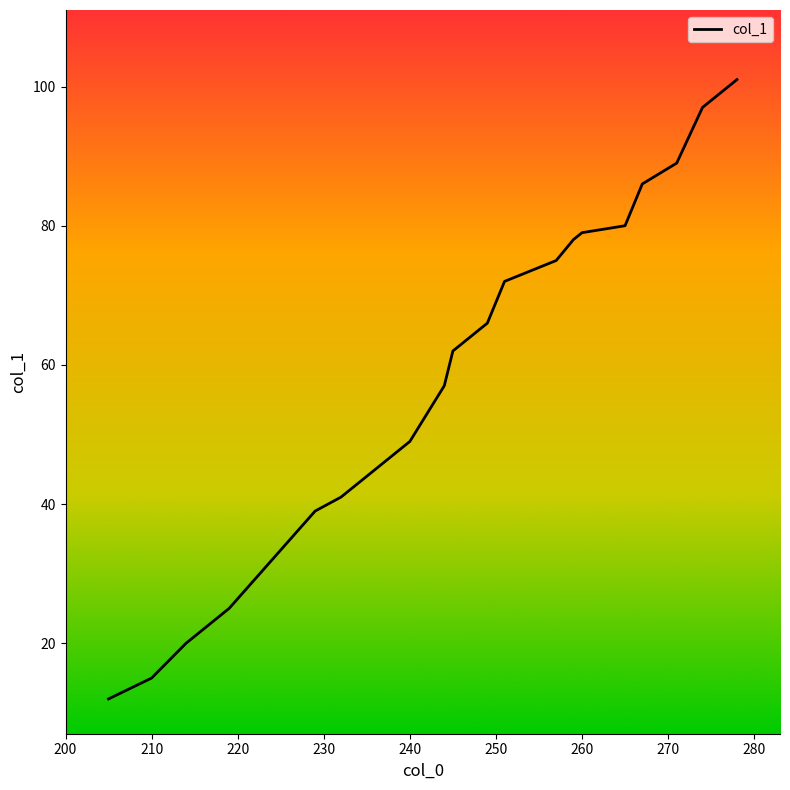

What is the smallest value displayed?

12